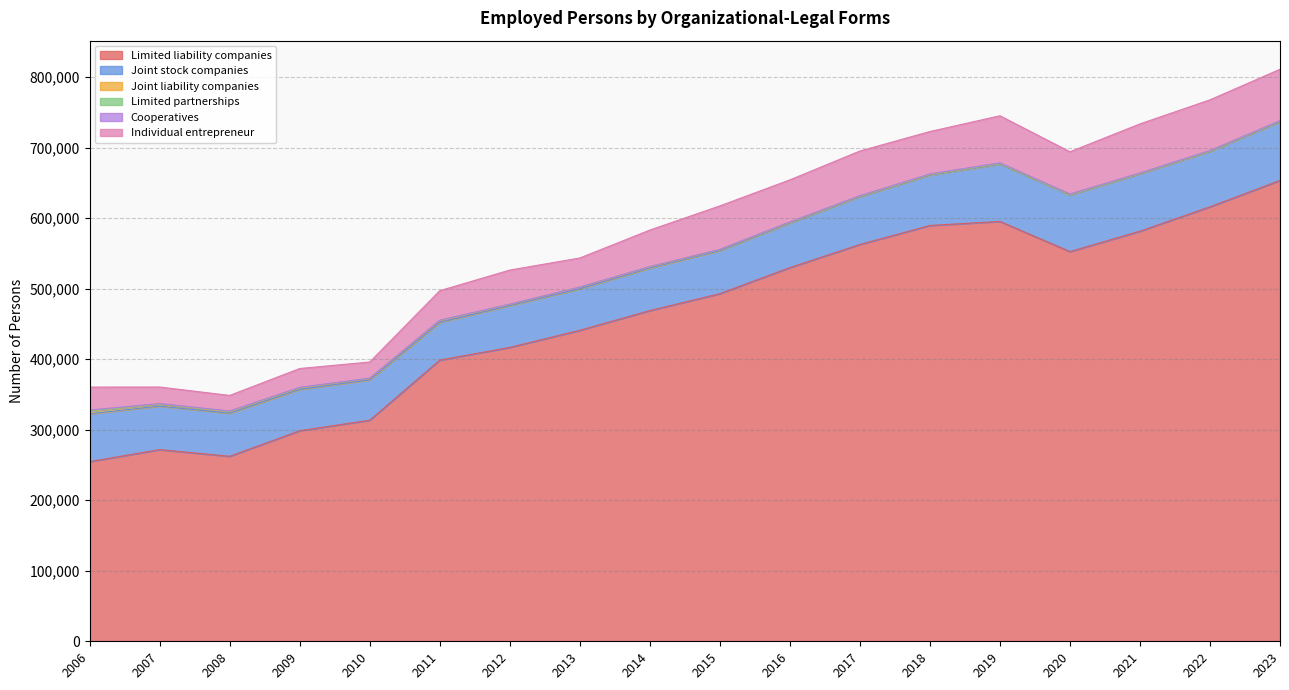

What is the spread (max minus min) of values at 2009?

298395